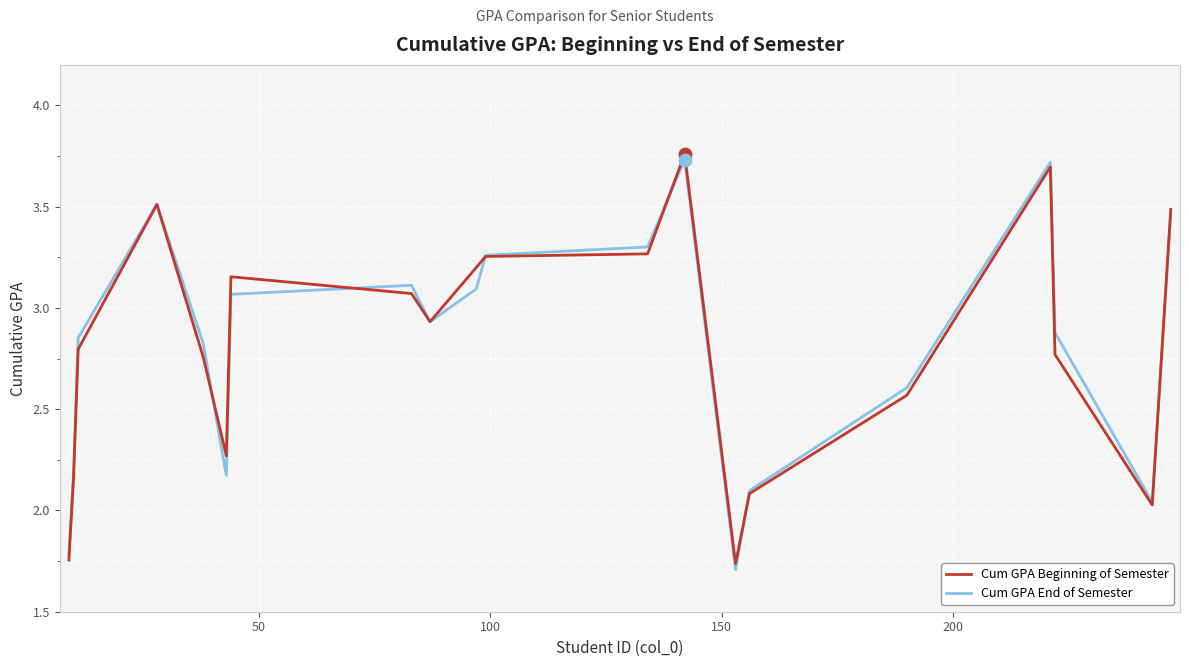

At how many categories does at least one series exceed 3?

9